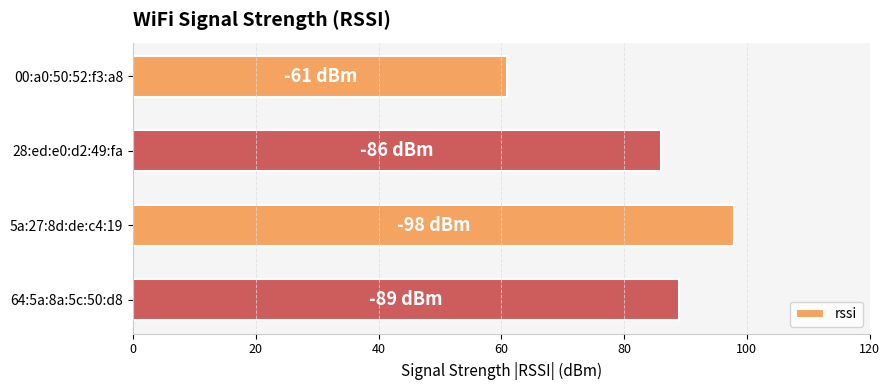

The value at 00:a0:50:52:f3:a8 is 96. True or false?

False